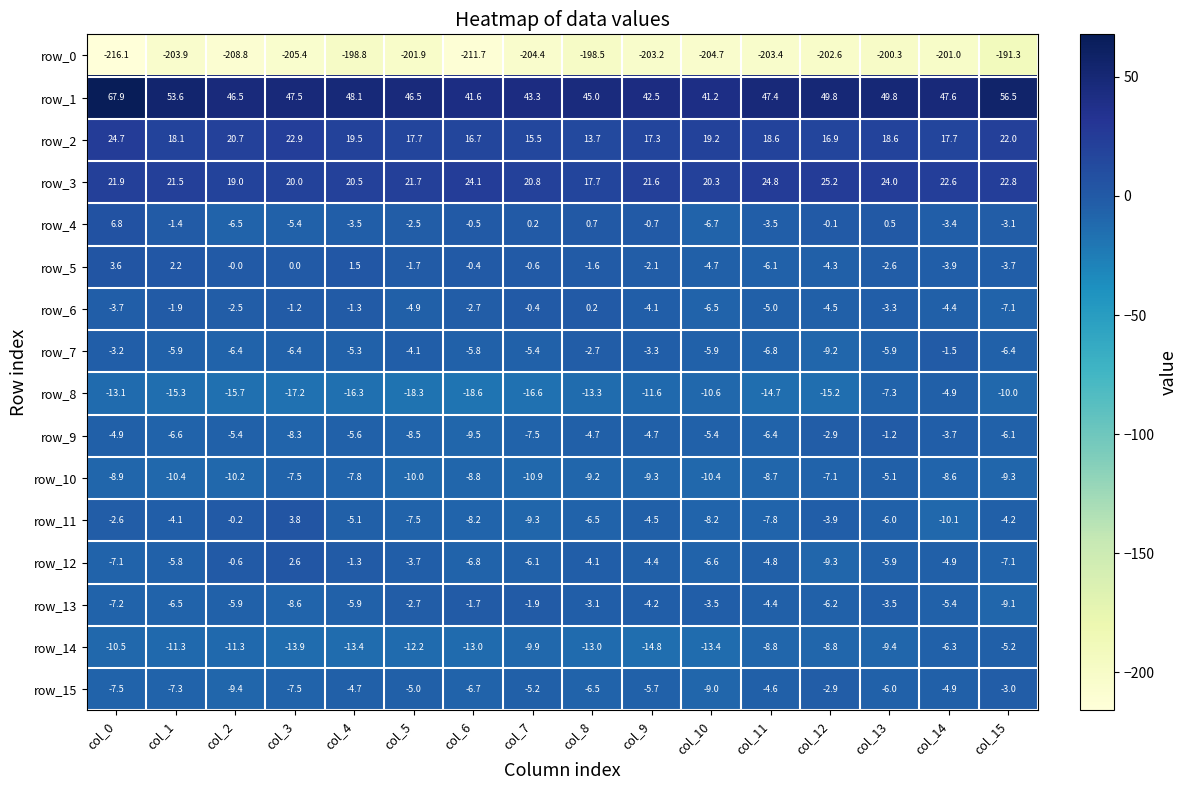

At which category is the sum across all series the highest?

col_0